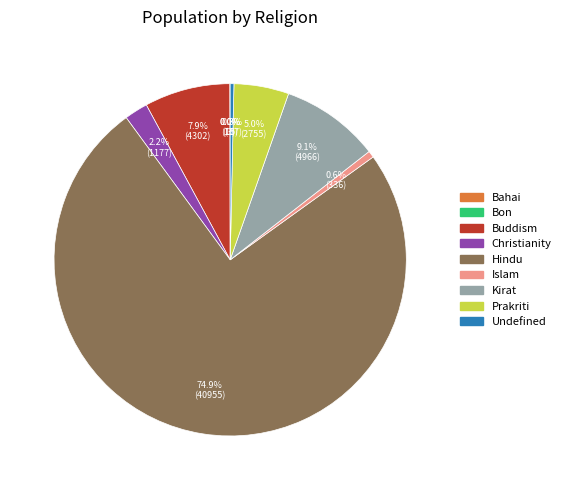

What percentage is the Prakriti slice, to the nearest percent?

5%